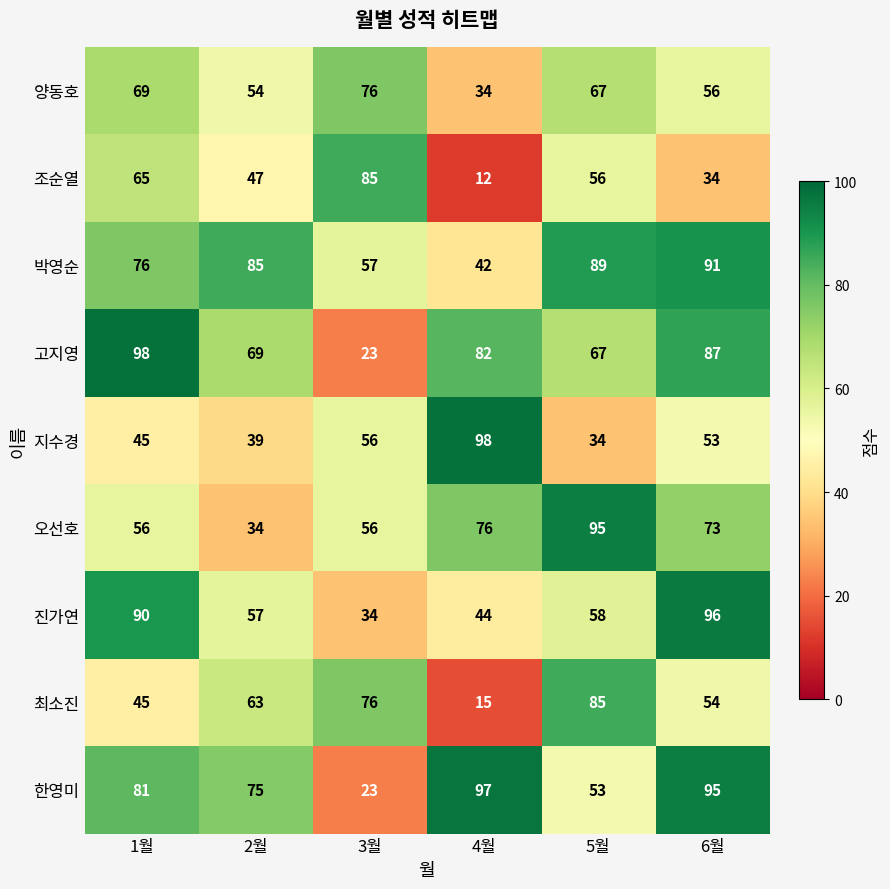

What is the maximum value for 오선호?

95